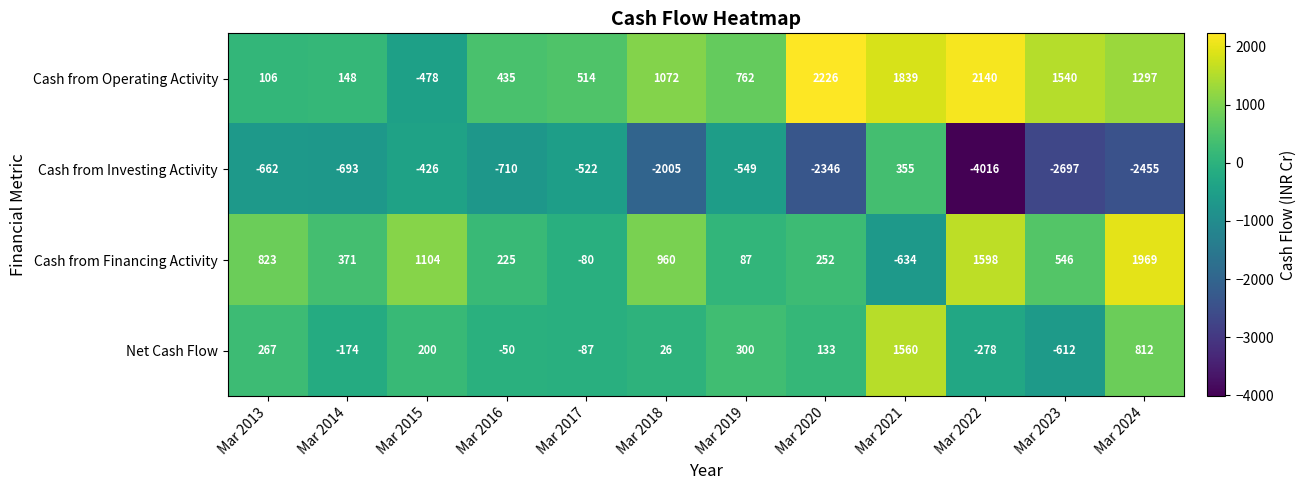

What is the difference between the Net Cash Flow values at Mar 2023 and Mar 2013?

879